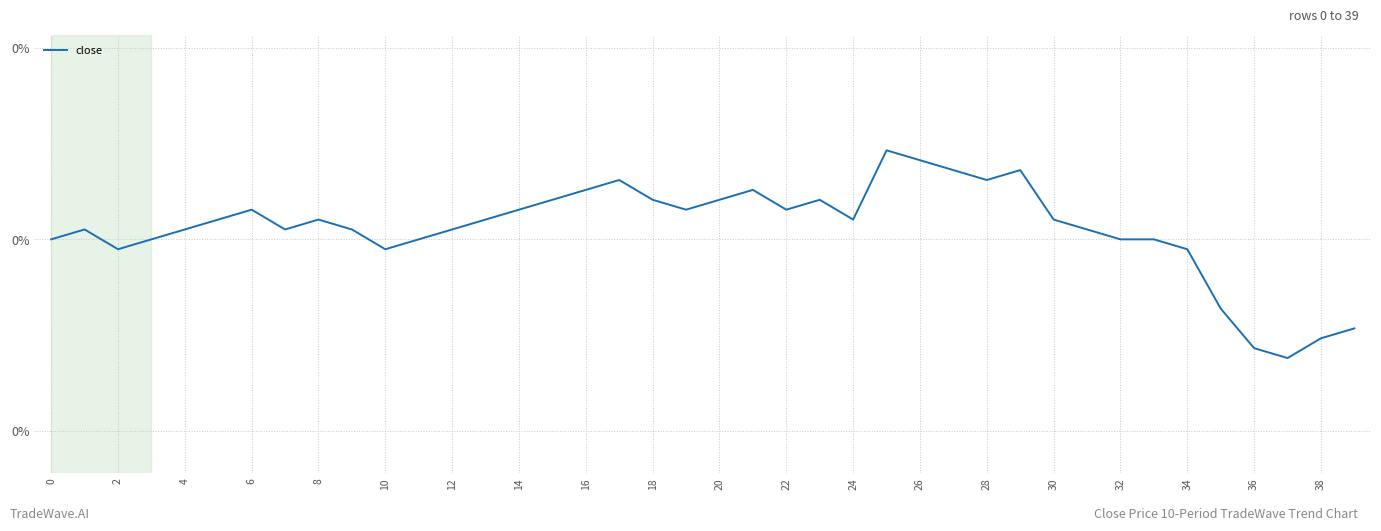

What is the maximum value shown in the chart?

0.2